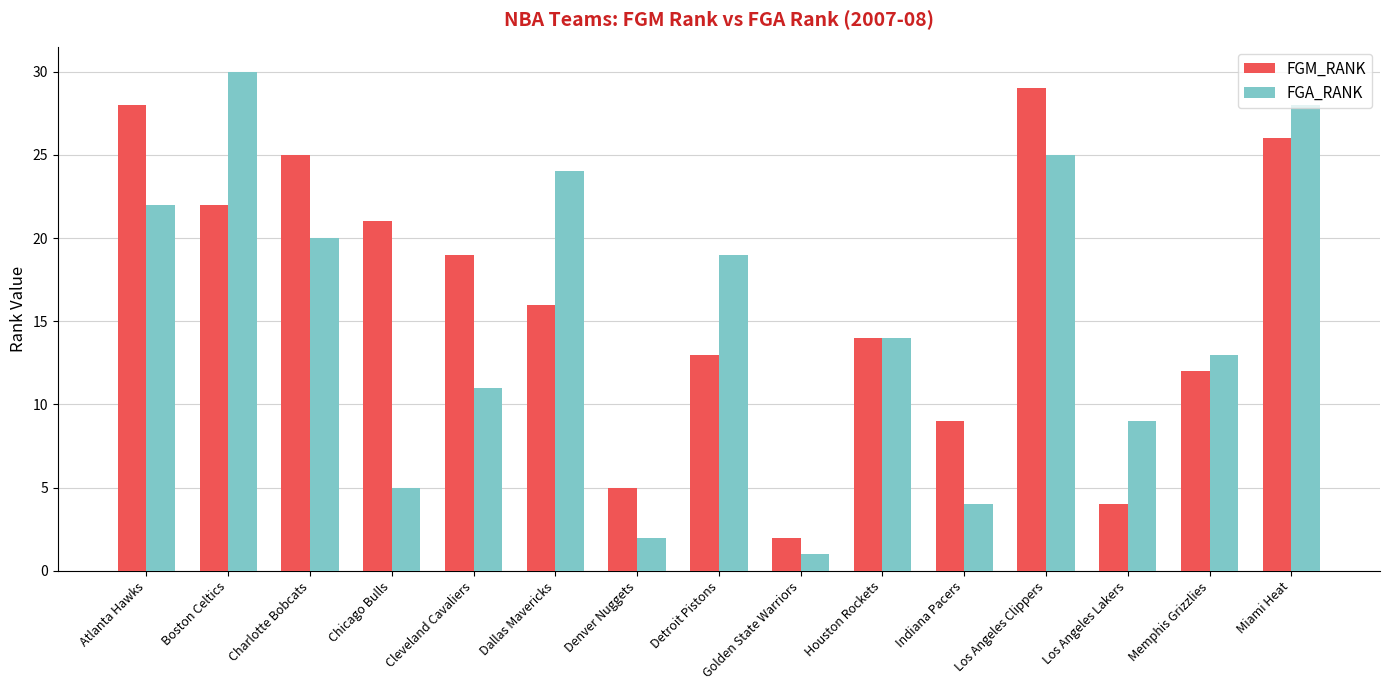

Reading left to right, what are all the values shown in this chart?

FGM_RANK: Atlanta Hawks=28	Boston Celtics=22	Charlotte Bobcats=25	Chicago Bulls=21	Cleveland Cavaliers=19	Dallas Mavericks=16	Denver Nuggets=5	Detroit Pistons=13	Golden State Warriors=2	Houston Rockets=14	Indiana Pacers=9	Los Angeles Clippers=29	Los Angeles Lakers=4	Memphis Grizzlies=12	Miami Heat=26
FGA_RANK: Atlanta Hawks=22	Boston Celtics=30	Charlotte Bobcats=20	Chicago Bulls=5	Cleveland Cavaliers=11	Dallas Mavericks=24	Denver Nuggets=2	Detroit Pistons=19	Golden State Warriors=1	Houston Rockets=14	Indiana Pacers=4	Los Angeles Clippers=25	Los Angeles Lakers=9	Memphis Grizzlies=13	Miami Heat=28